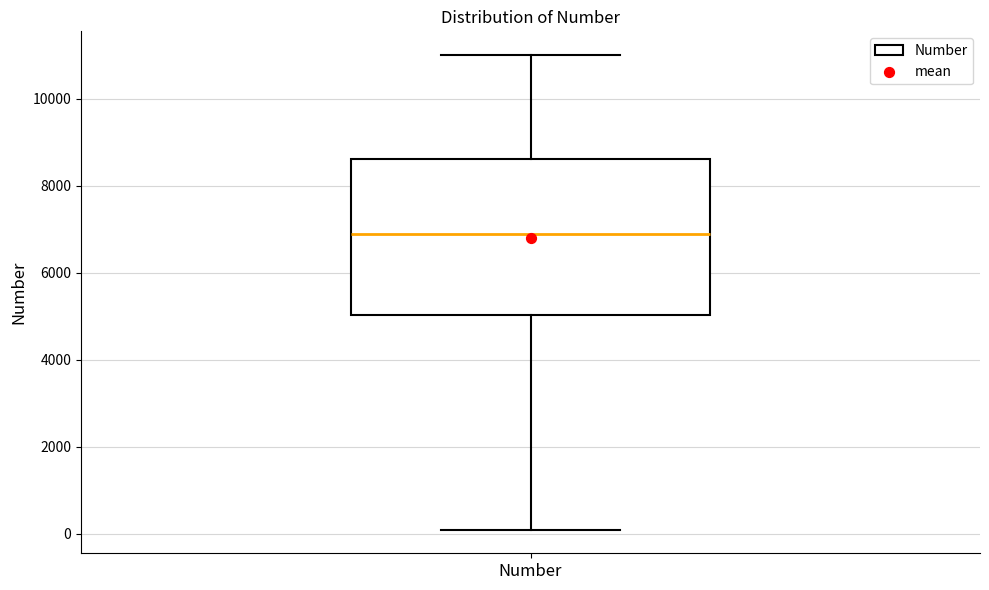

Transcribe this box plot: give where the median line is, the range the box spans, and where the two whiskers end, as read against the y-axis. The values are not printed on the chart, so give them approximately, as read against the axis.

median 6800, box 5000 to 8600, whiskers 0 to 11000